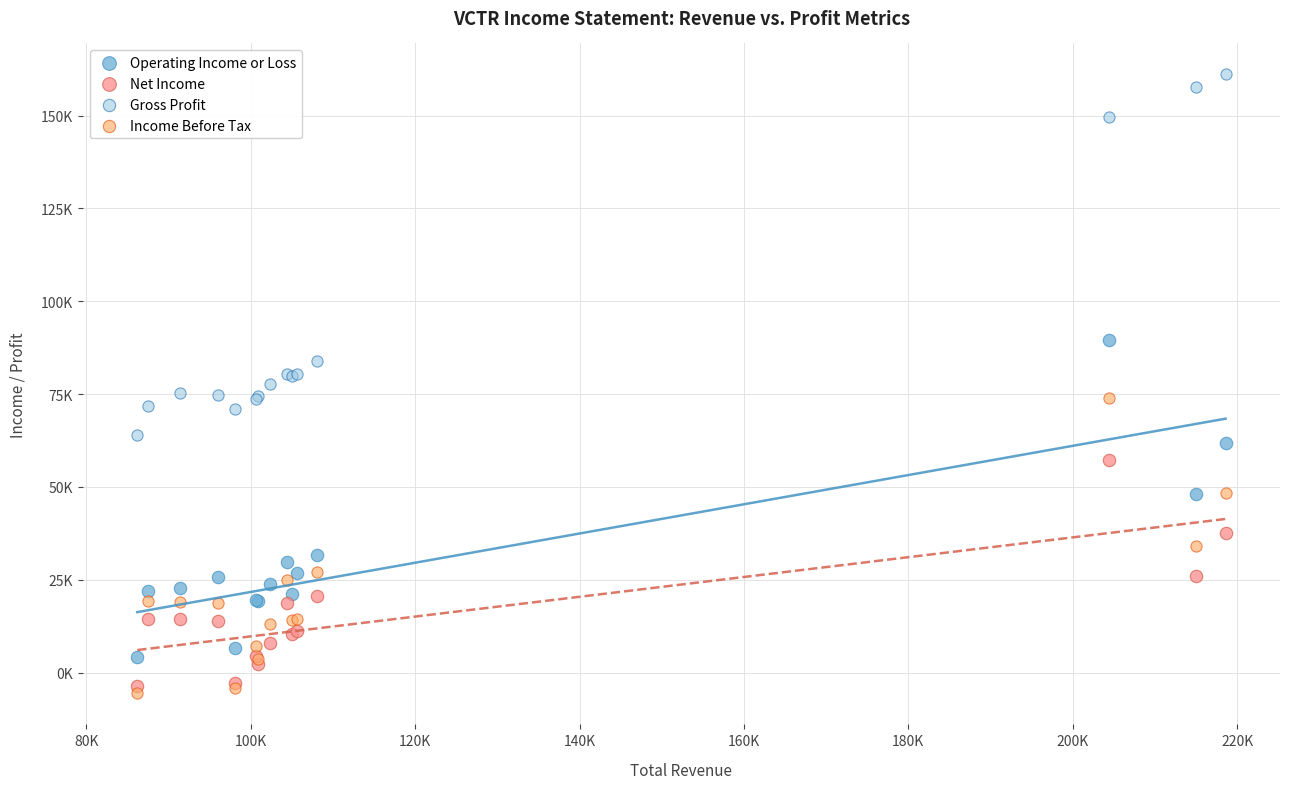

What are all the series names shown in the legend?

Operating Income or Loss, Net Income, Gross Profit, Income Before Tax